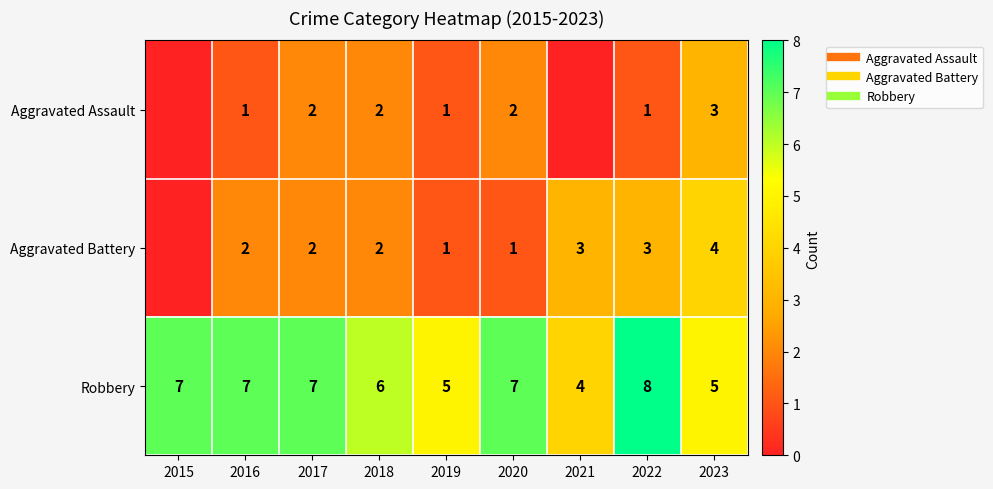

What is the sum of the Aggravated Assault values at 2018 and 2022?

3